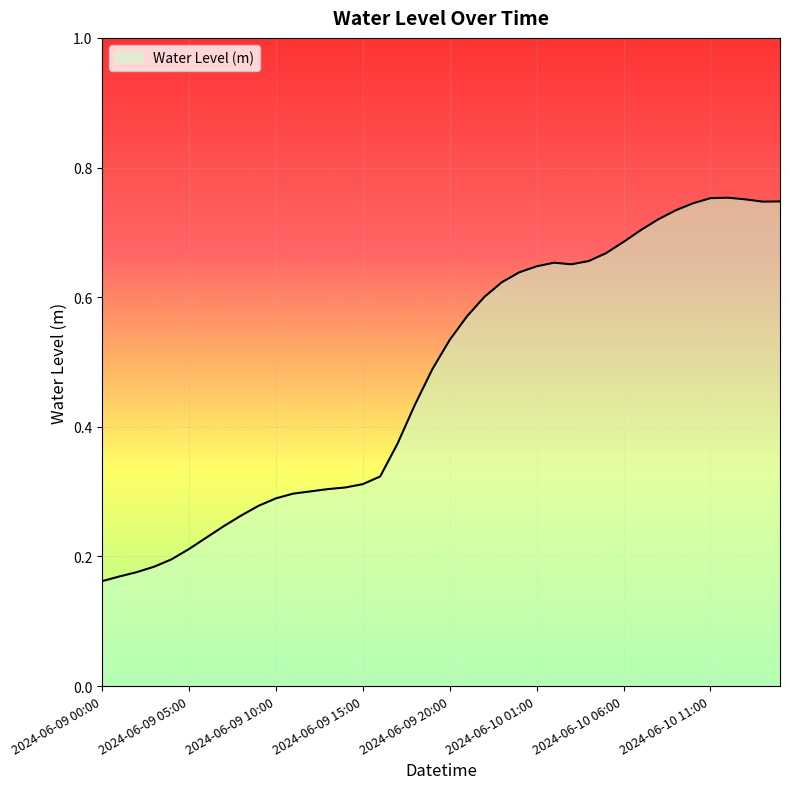

At which category does the chart reach its peak across all series?

2024-06-10 12:00